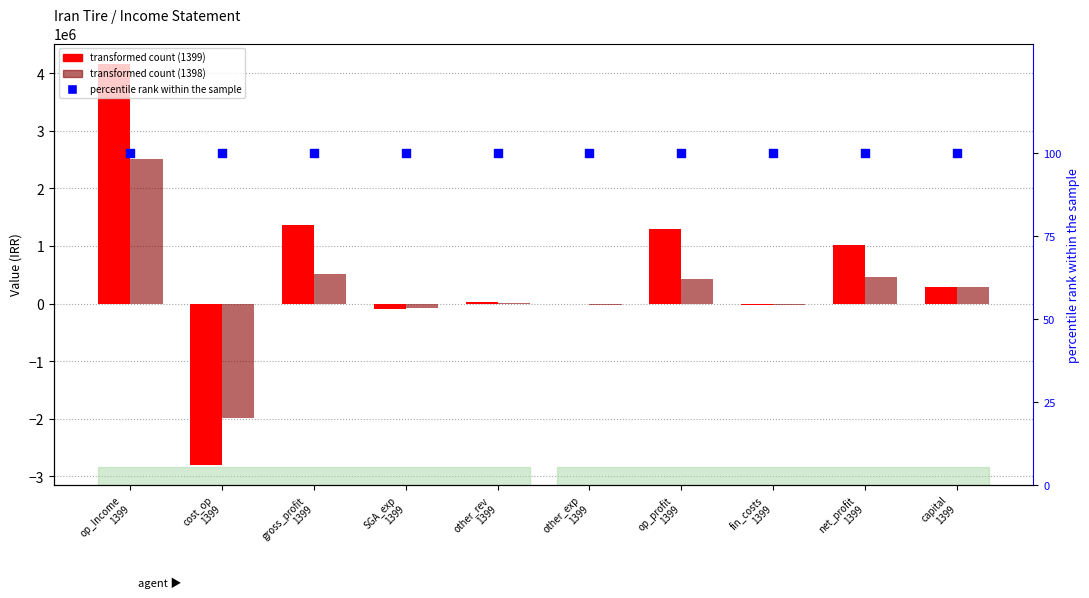

Which series contains the highest Y value?

transformed count (1399)